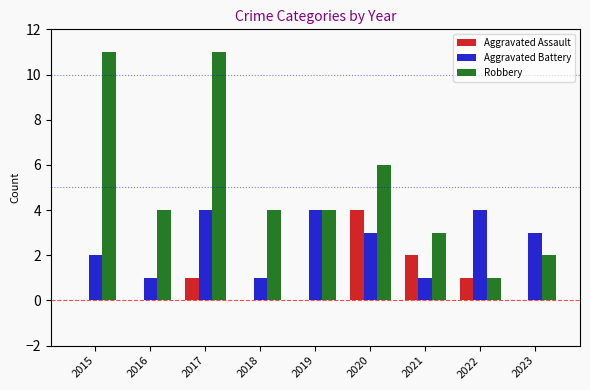

Which series changed the most between 2018 and 2020?

Aggravated Assault